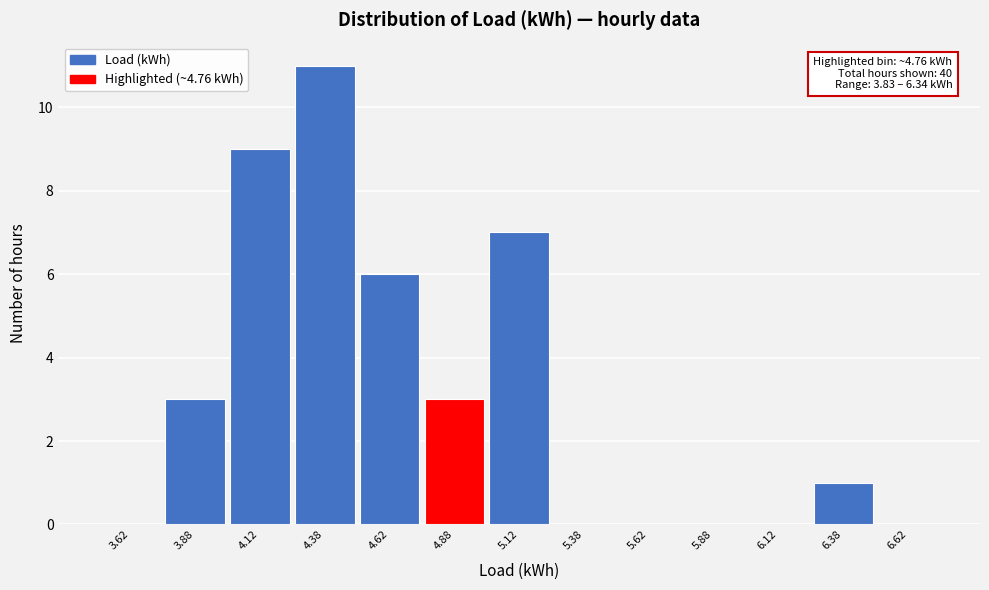

Over which range of the x-axis is the bar tallest?

4.25 to 4.50